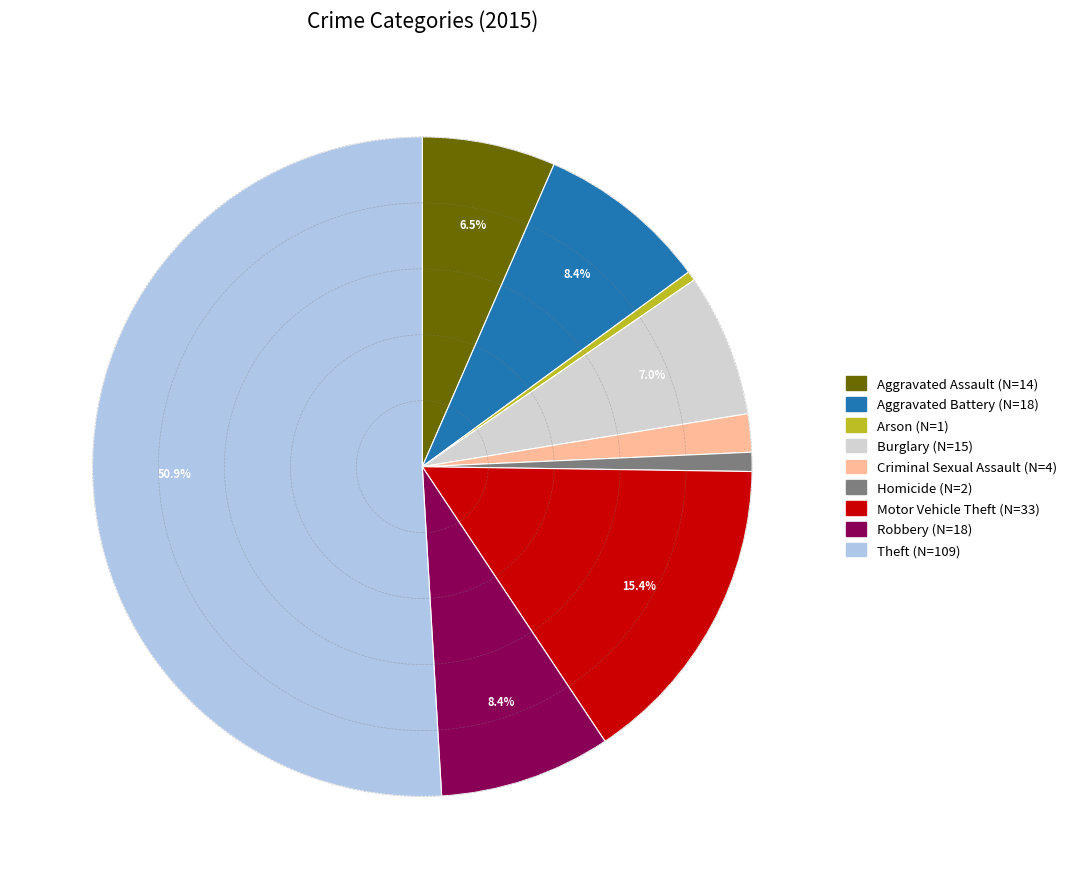

Does Aggravated Assault account for over 50% of the chart?

No